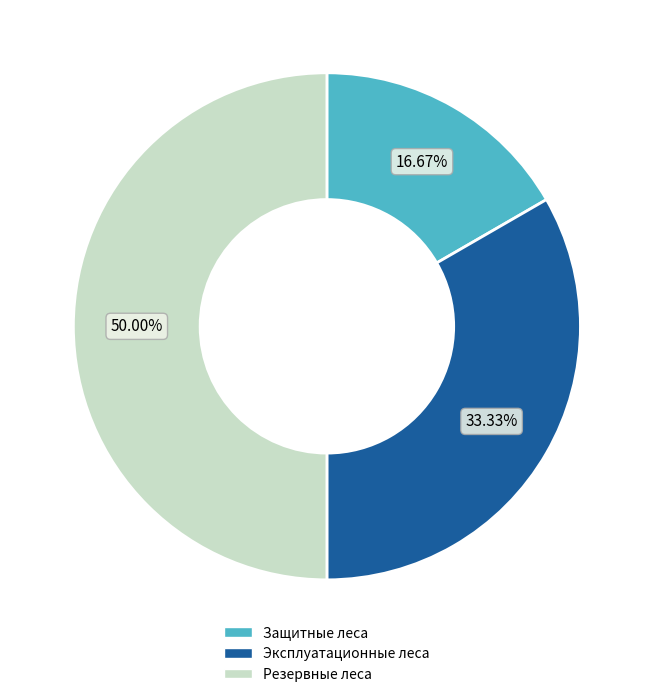

Which category has the smallest portion of the pie?

Защитные леса